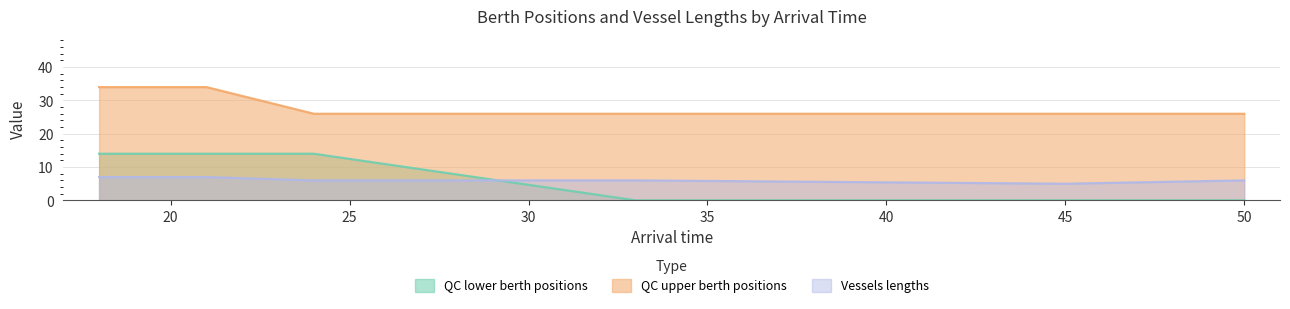

Reading left to right, what are all the values shown in this chart?

QC lower berth positions: 14	14	14	0	0	0
QC upper berth positions: 34	34	26	26	26	26
Vessels lengths: 7	7	6	6	5	6